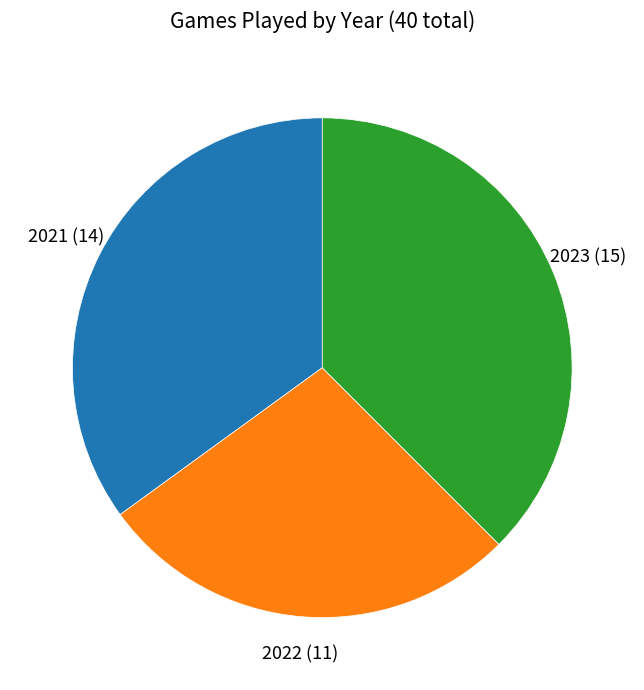

Between 2022 and 2023, which is larger?

2023